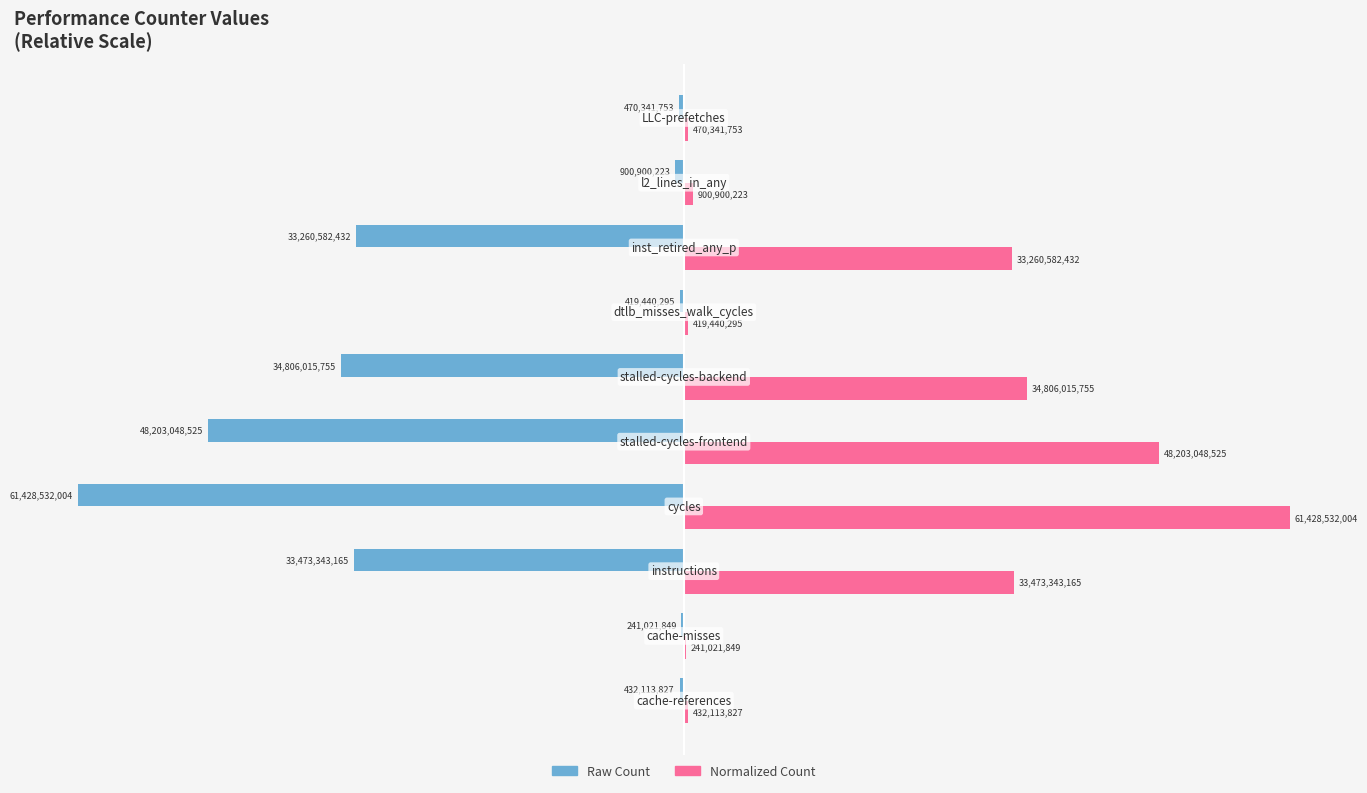

What are all the series names shown in the legend?

Raw Count, Normalized Count